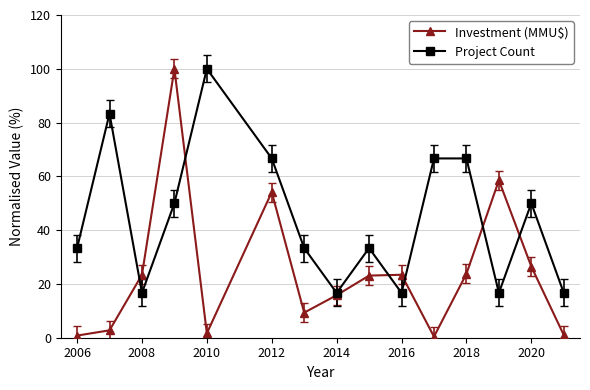

At how many categories does at least one series exceed 39?

8